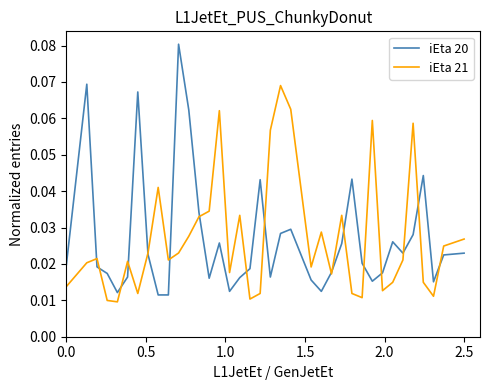

Which series has the largest range (max minus min)?

iEta 20